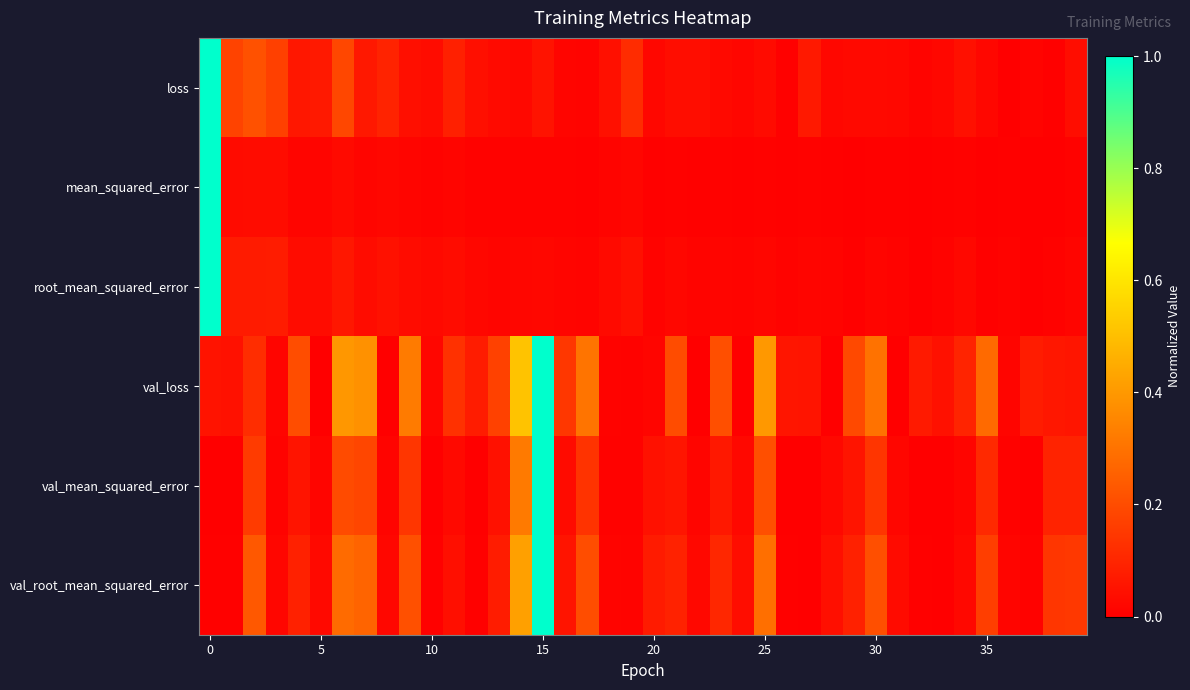

Count the number of categories in the chart.

40